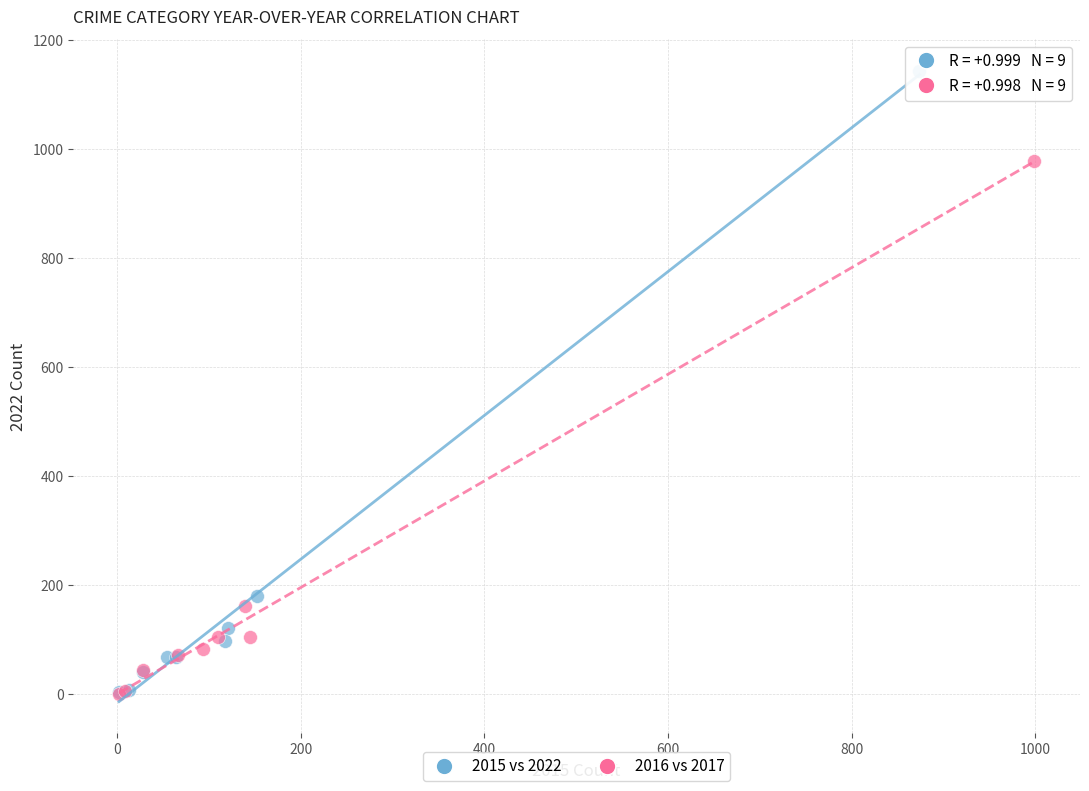

Which series contains the highest Y value?

2015 vs 2022